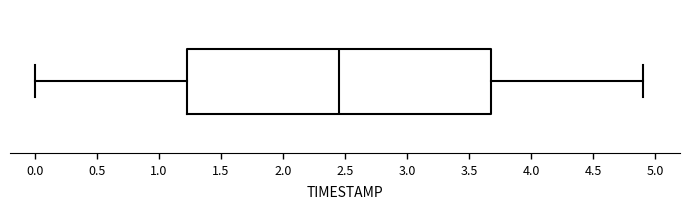

Read this box plot against the x-axis: the position of the median line, the range covered by the box, and the ends of both whiskers. The values are not printed on the chart, so give them approximately, as read against the axis.

median 2.45, box 1.25 to 3.70, whiskers 0.00 to 4.90